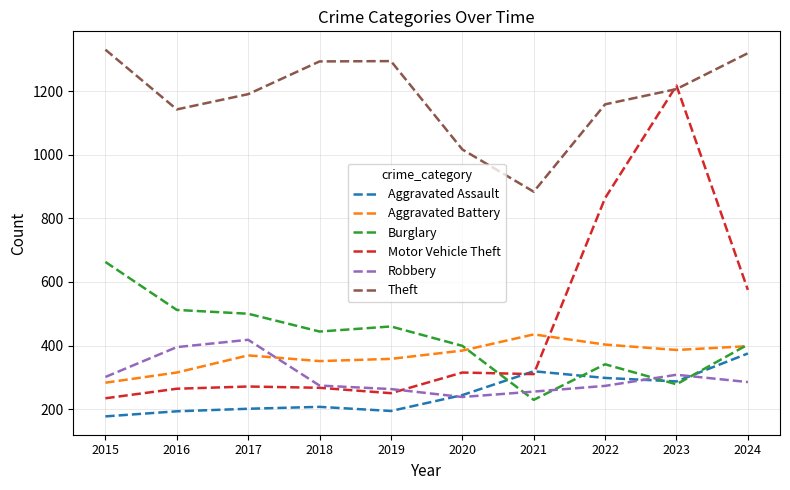

The value of Burglary at 2022 is 96. True or false?

False